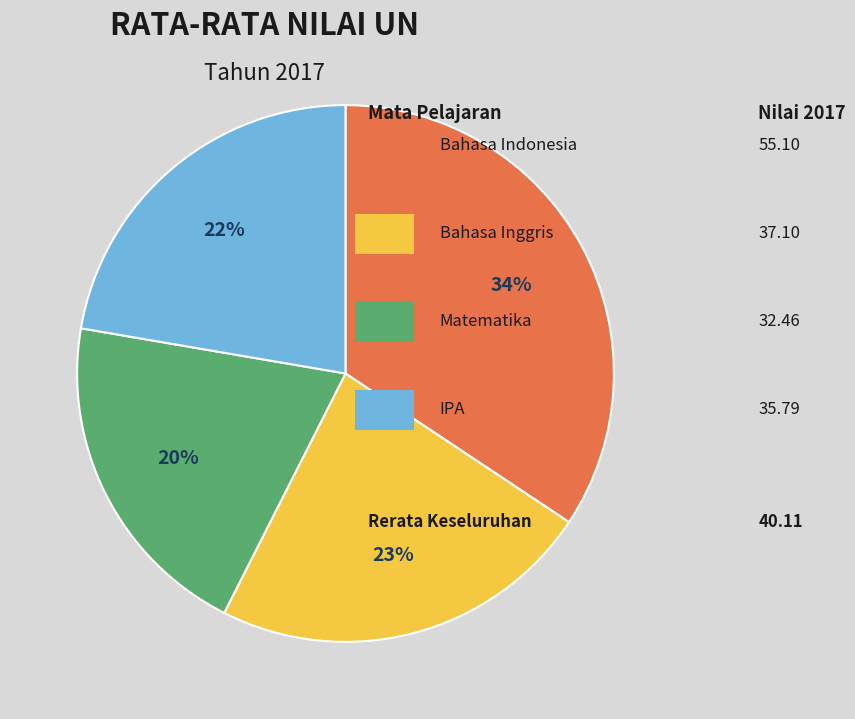

Is there a majority slice in this chart?

No